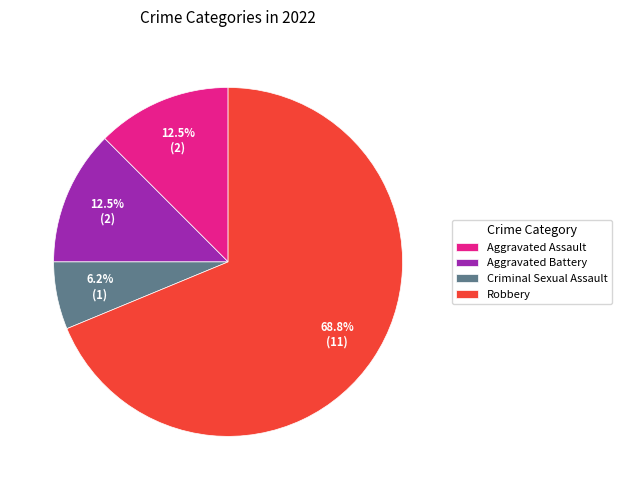

Which slice is the largest?

Robbery